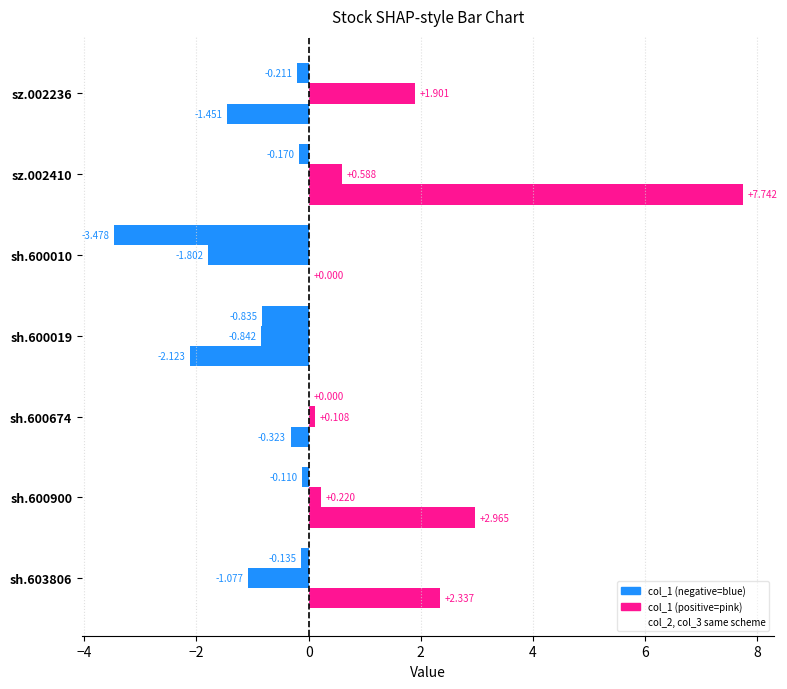

Count the number of data series in this chart.

3